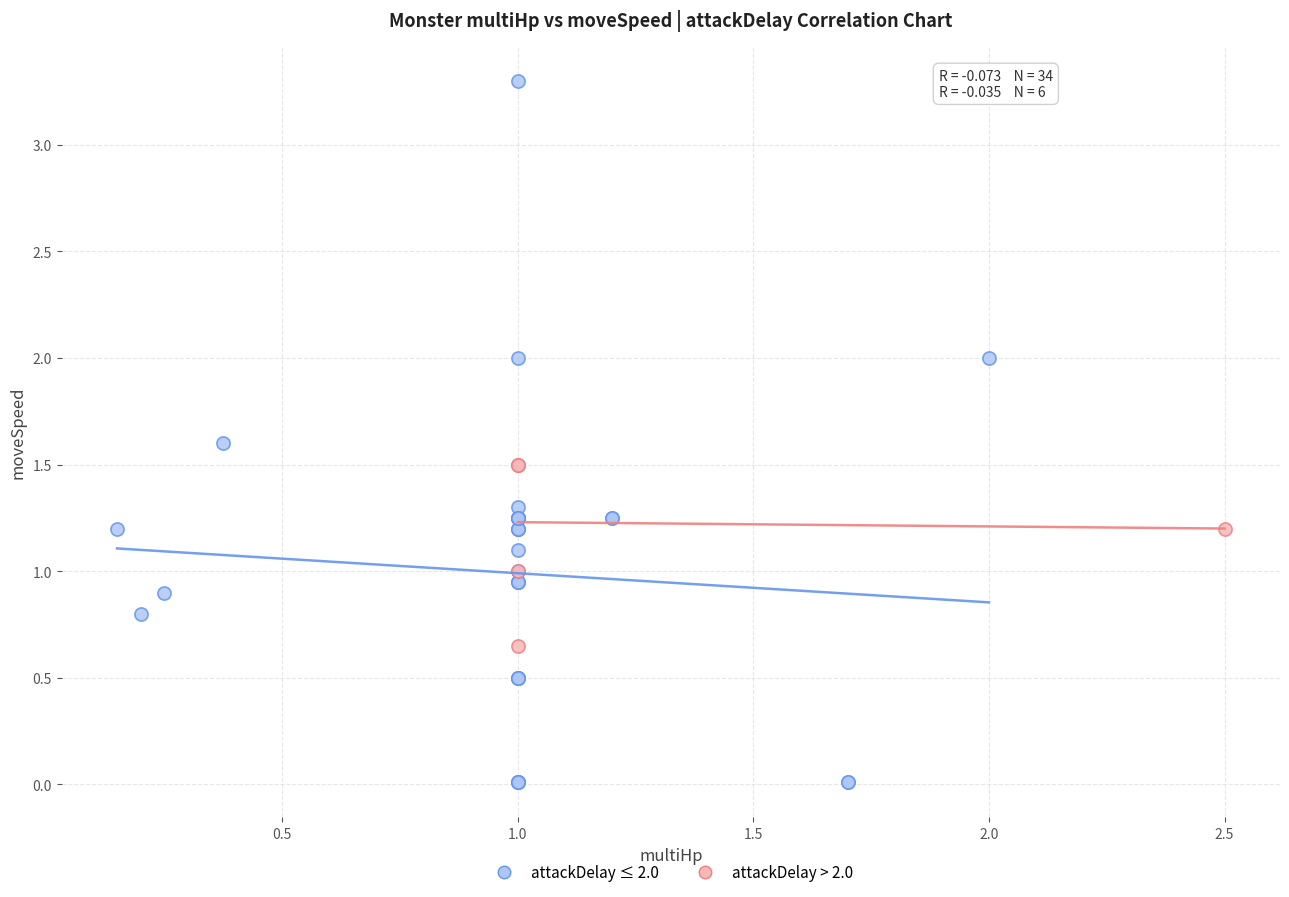

Which series has the largest Y range (max minus min)?

attackDelay ≤ 2.0